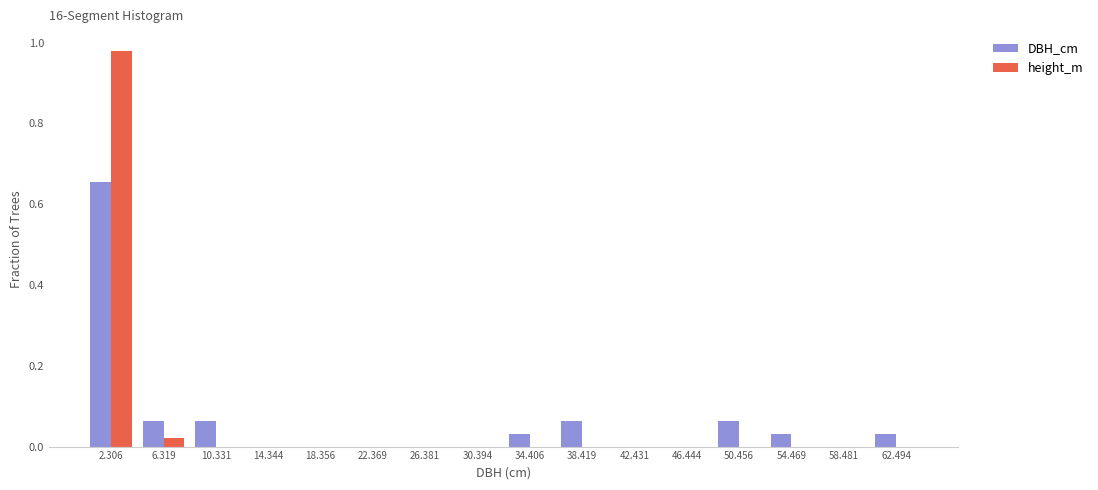

What is the height of the DBH_cm bar covering 52.5 to 56.5 on the x-axis? Neither the bar edges nor the heights are printed on the chart, so give them approximately, as read against the axes.

0.04